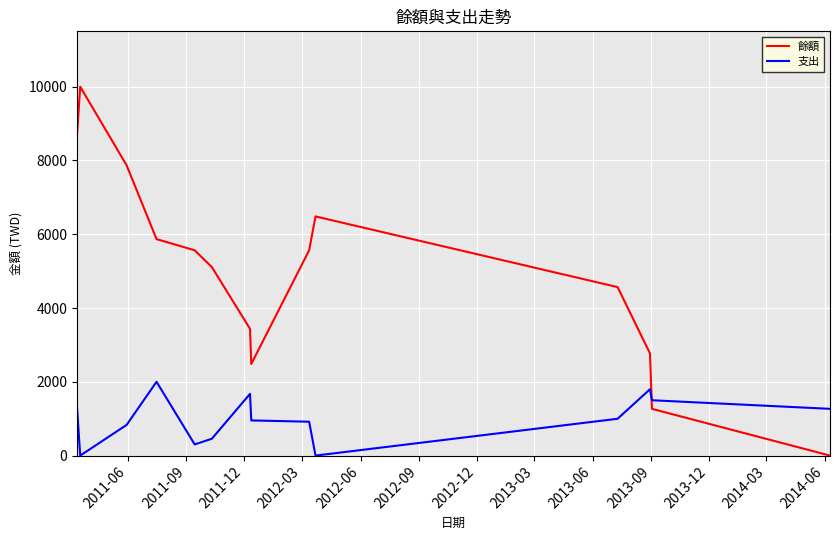

List the series in order of their peak value, highest first.

餘額, 支出